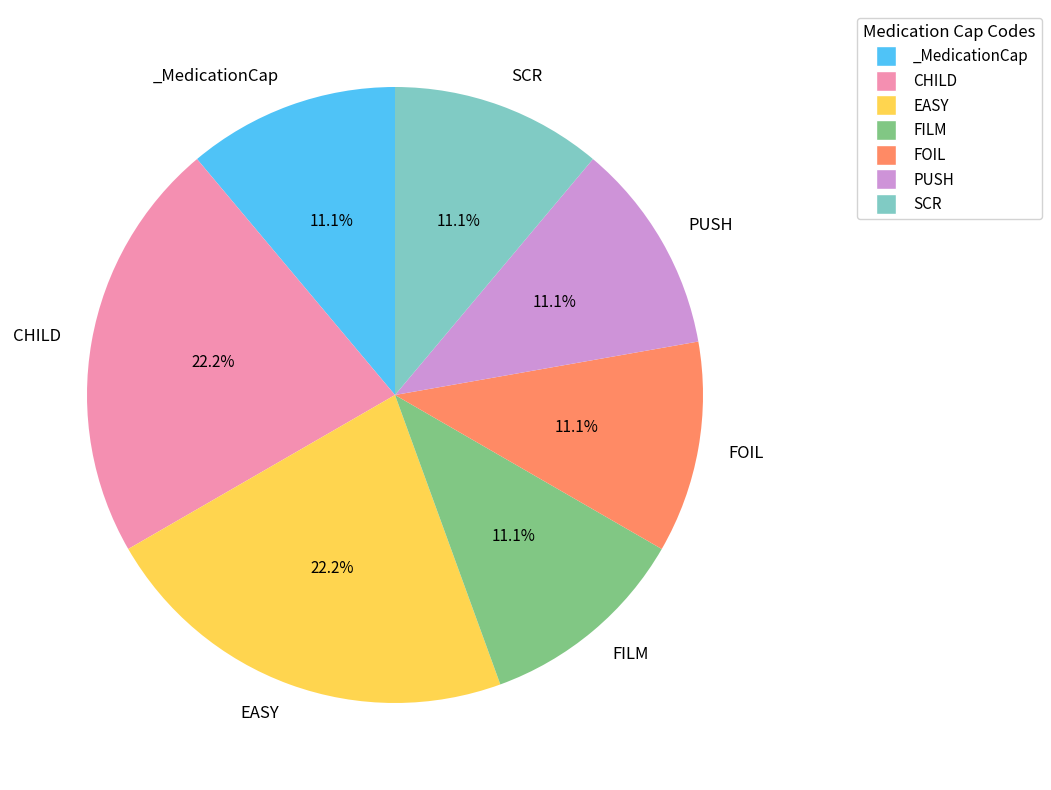

What is the ratio of the value at FILM to the value at _MedicationCap?

1.0